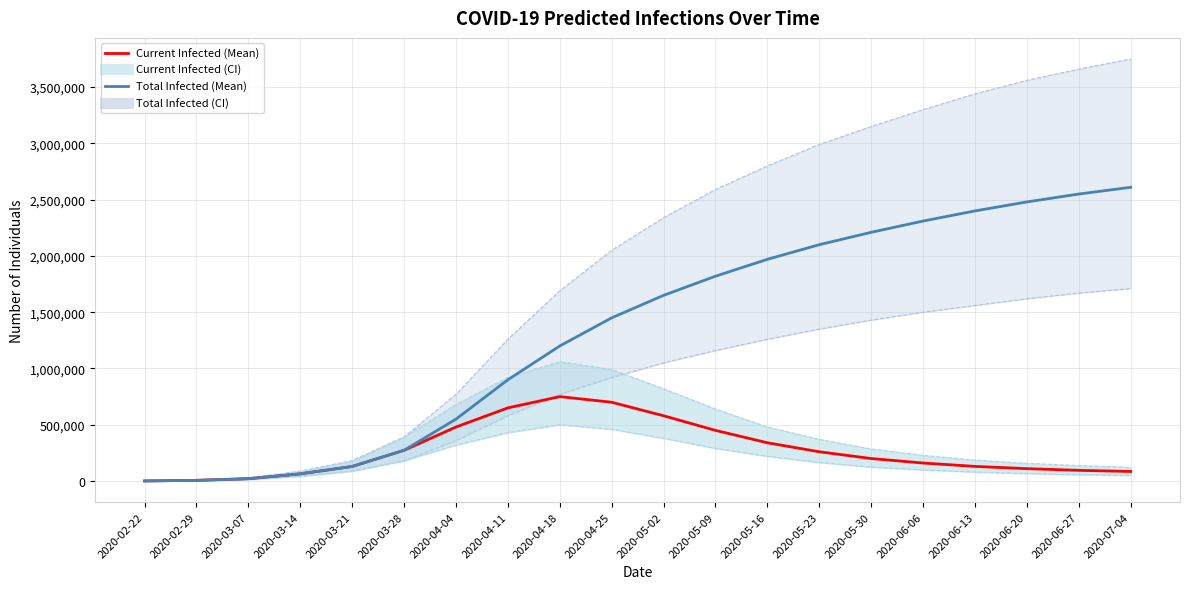

Is this an area chart (filled region under the line)?

No